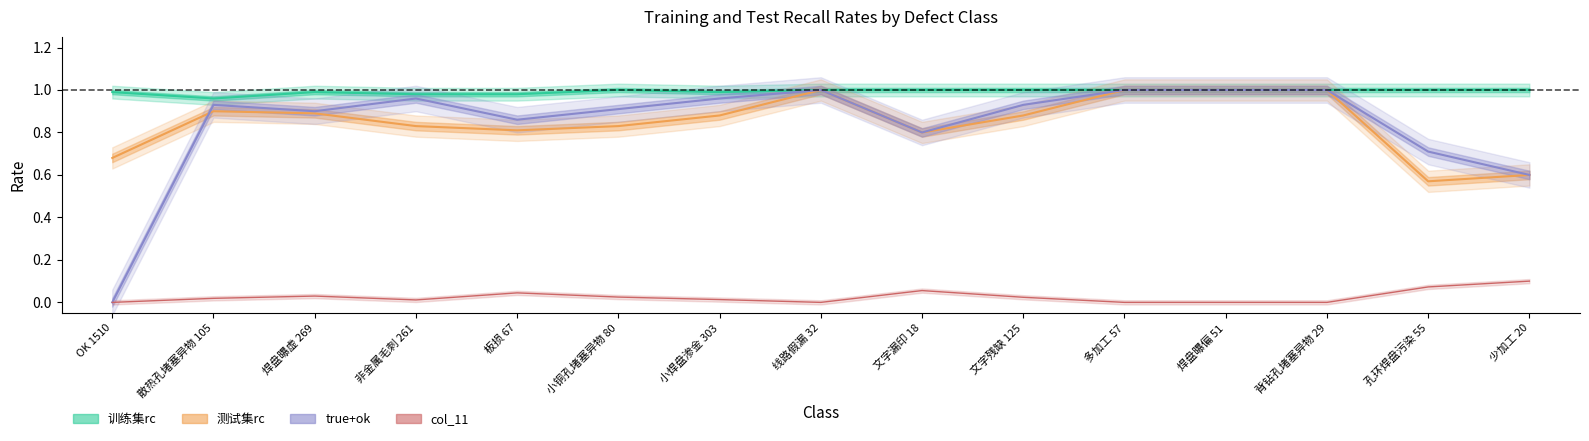

Reading left to right, what are all the values shown in this chart?

训练集rc: 1.0	1.0	1.0	1.0	1.0	1.0	1.0	1.0	1.0	1.0	1.0	1.0	1.0	1.0	1.0
测试集rc: 0.7	0.9	0.9	0.8	0.8	0.8	0.9	1.0	0.8	0.9	1.0	1.0	1.0	0.6	0.6
true_ok: 0.0	0.9	0.9	1.0	0.9	0.9	1.0	1.0	0.8	0.9	1.0	1.0	1.0	0.7	0.6
col_11: 0.0	0.0	0.0	0.0	0.0	0.0	0.0	0.0	0.1	0.0	0.0	0.0	0.0	0.1	0.1